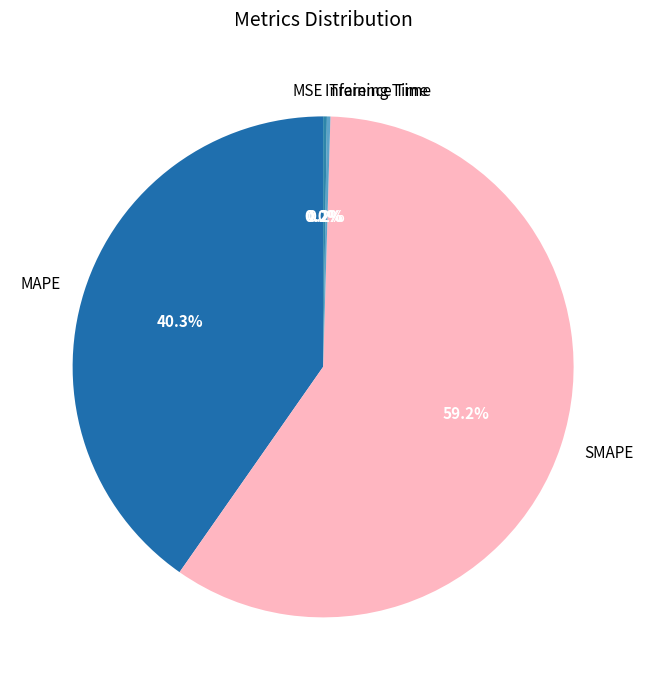

Is there a majority slice in this chart?

Yes